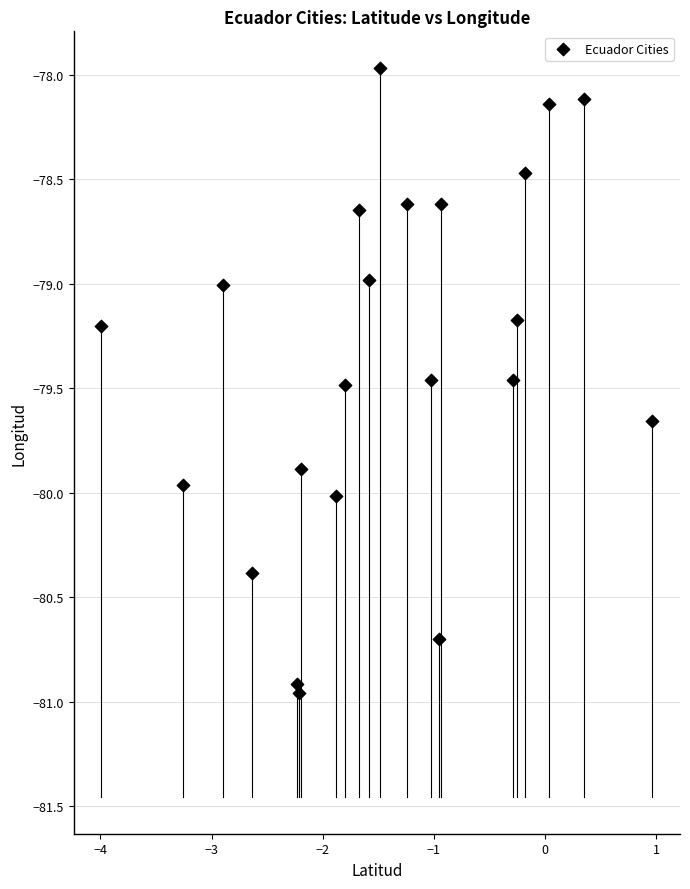

What is the range of X values (max minus min)?

5.0